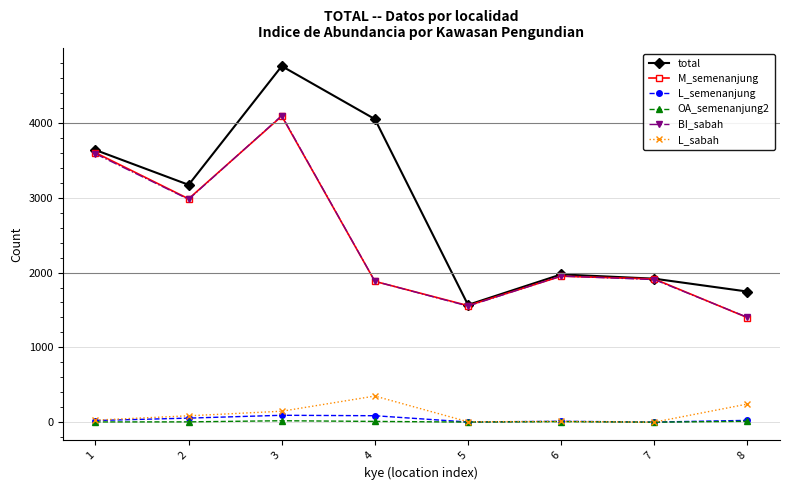

True or false: OA_semenanjung2 and total intersect in this chart.

False